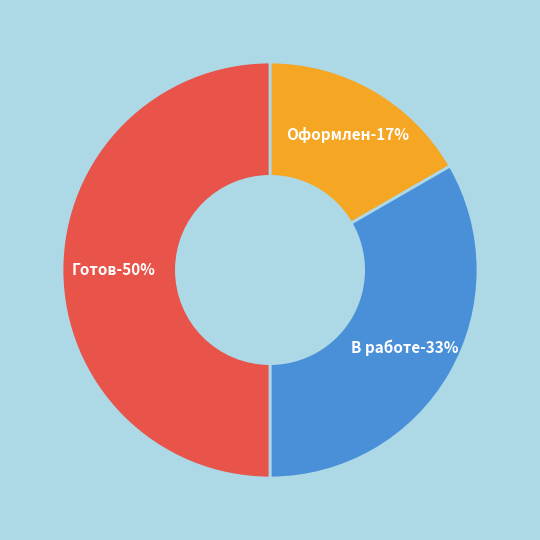

Which category has the smallest portion of the pie?

Оформлен